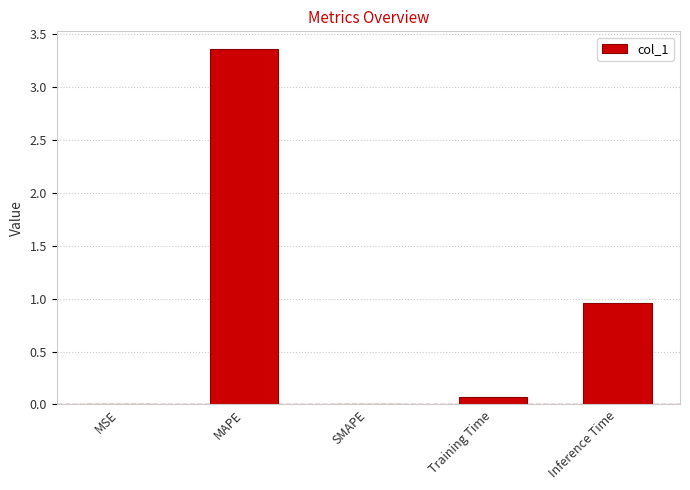

What is the change in value from MSE to Training Time?

+0.1